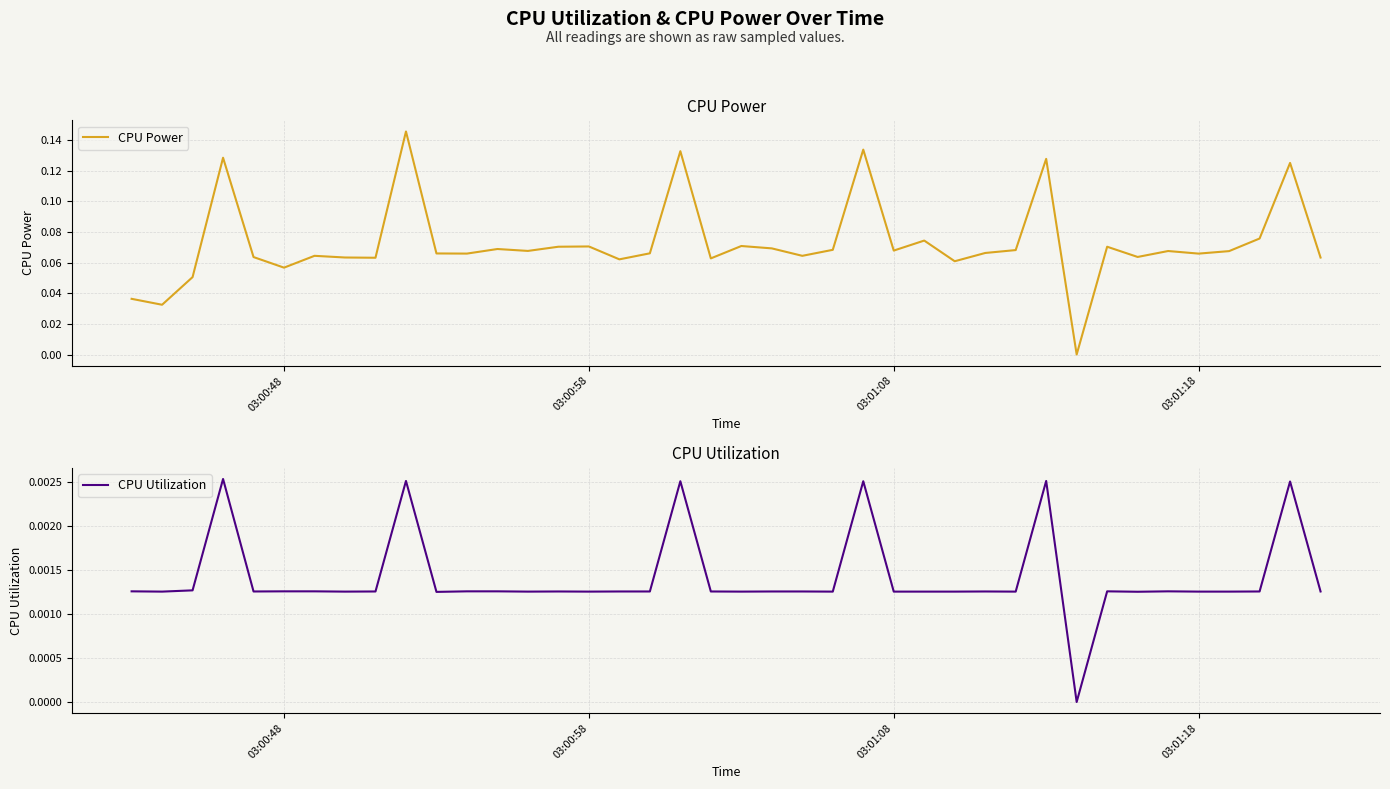

True or false: CPU Power and CPU Utilization intersect in this chart.

False